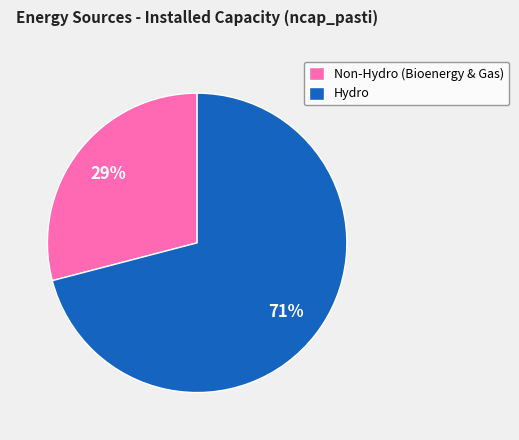

Combined, do Hydro and Non-Hydro (Bioenergy & Gas) account for over 50%?

Yes